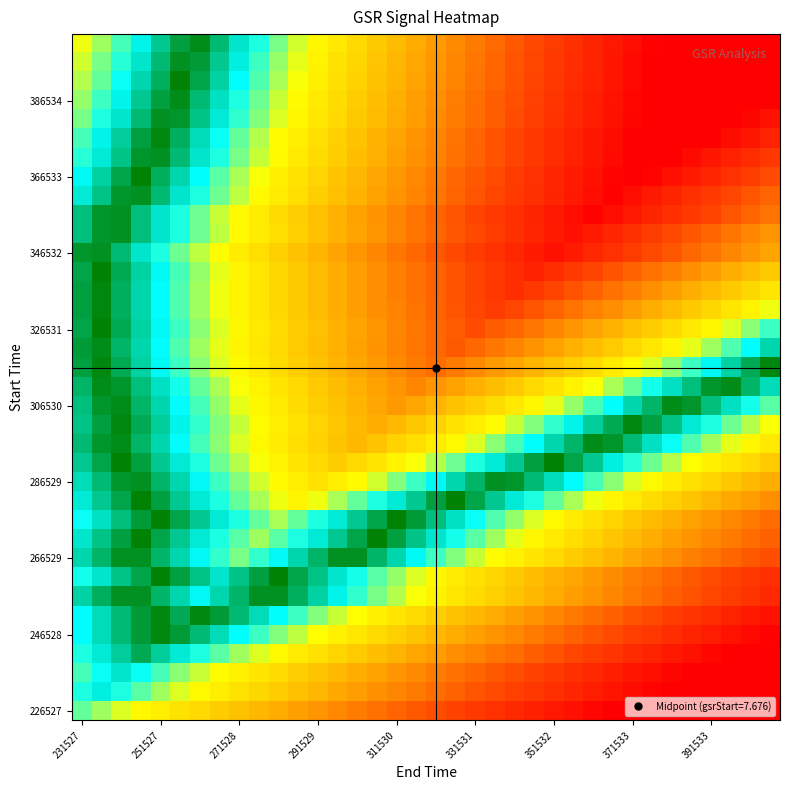

At which category is the sum across all series the highest?

231527